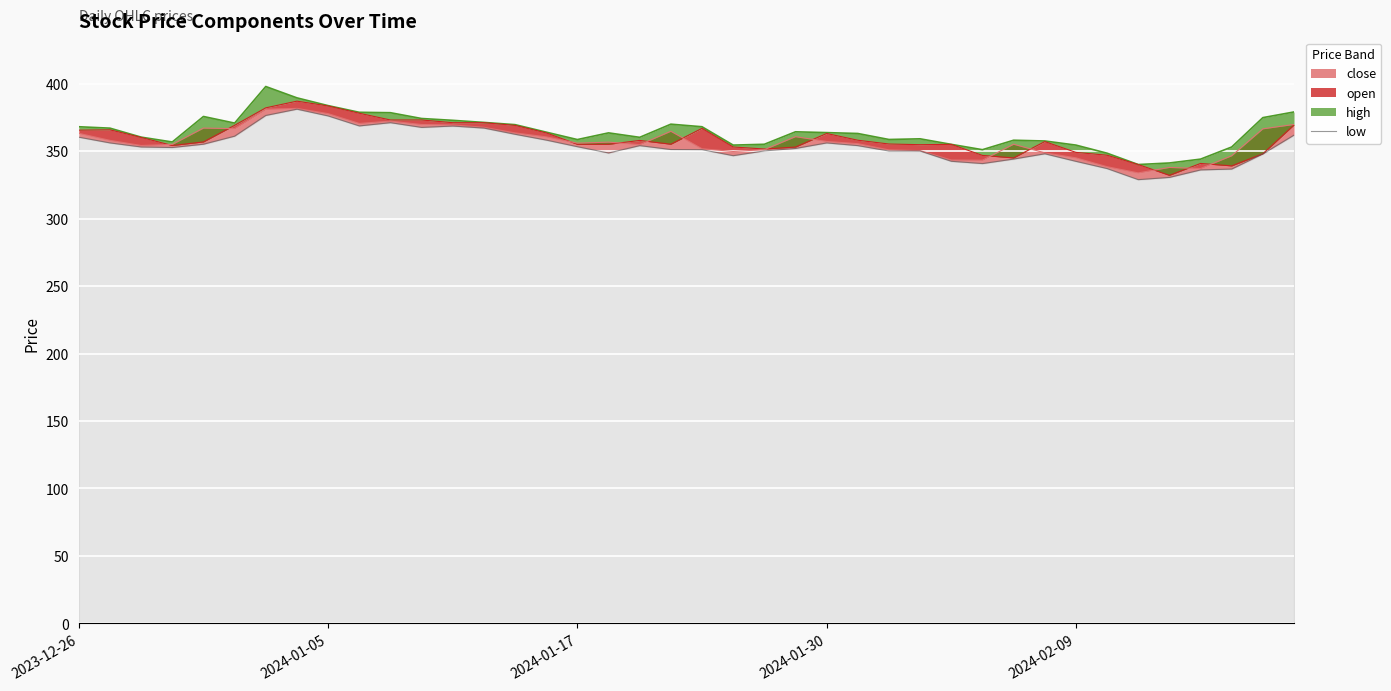

True or false: there are more than 0 points higher than both neighbors.

True